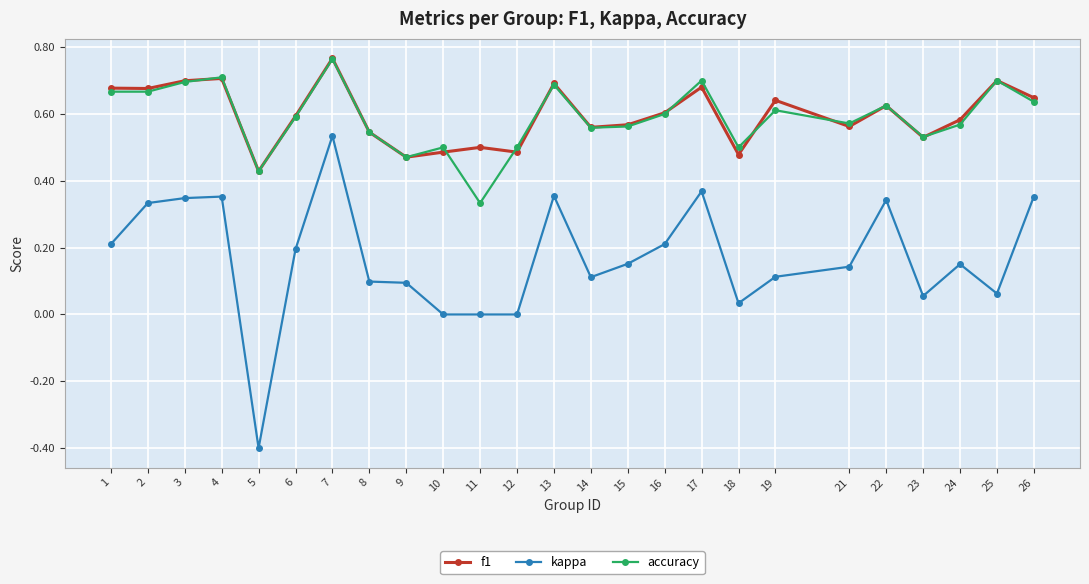

True or false: f1 and accuracy intersect in this chart.

True